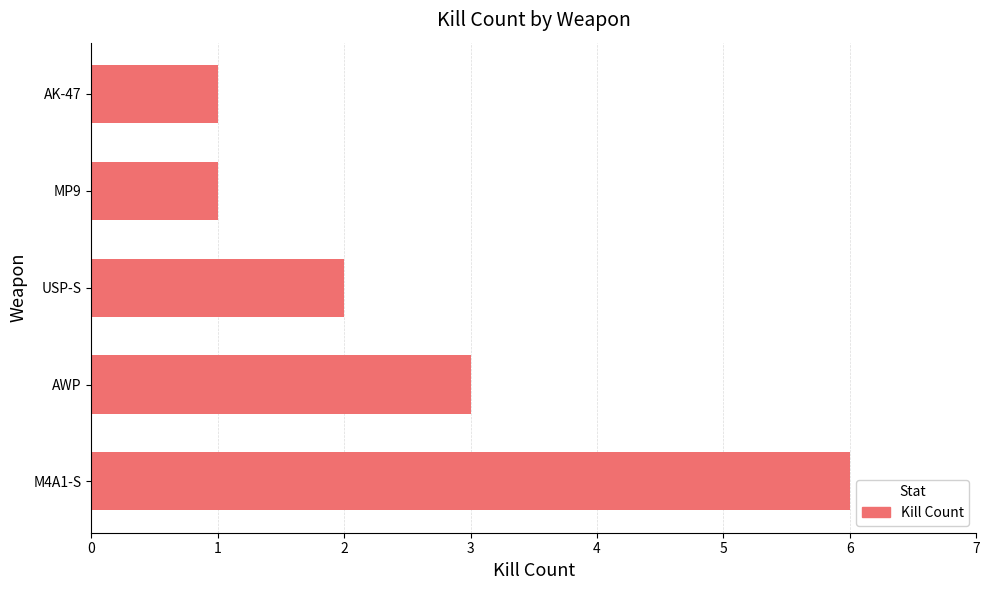

Count the number of categories in the chart.

5